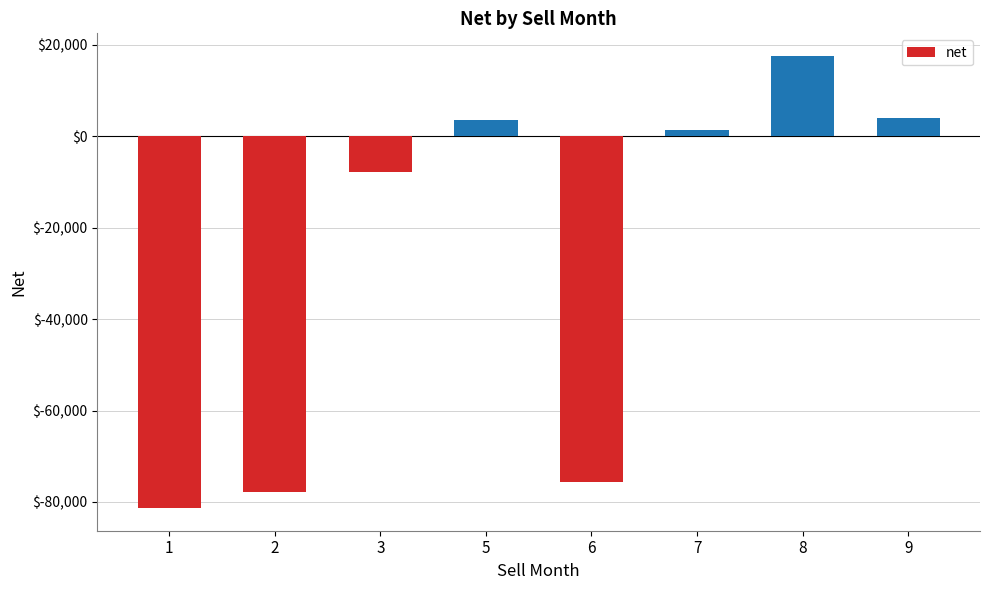

At which label is the value closest to -31875?

3